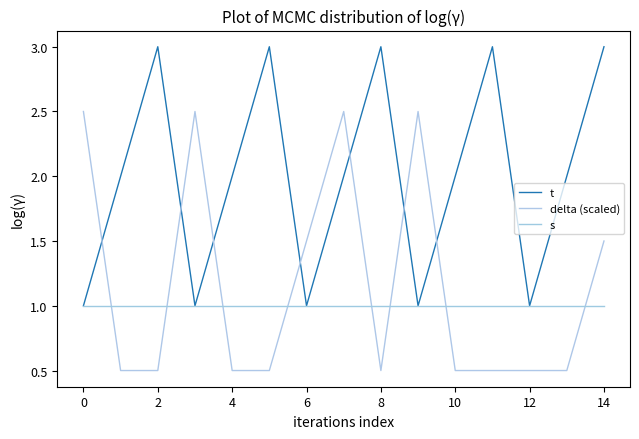

True or false: t and s cross at least once.

False